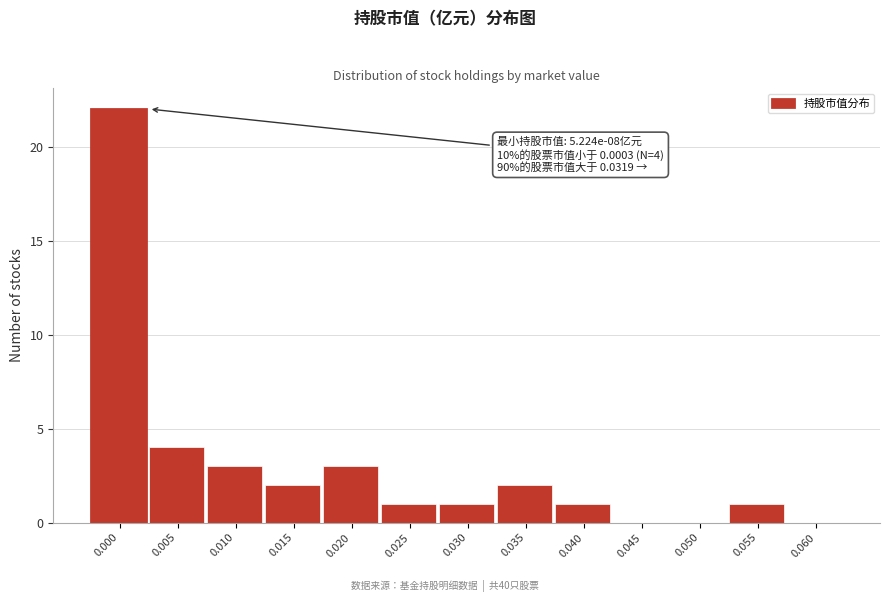

What is the sum of all values?

40